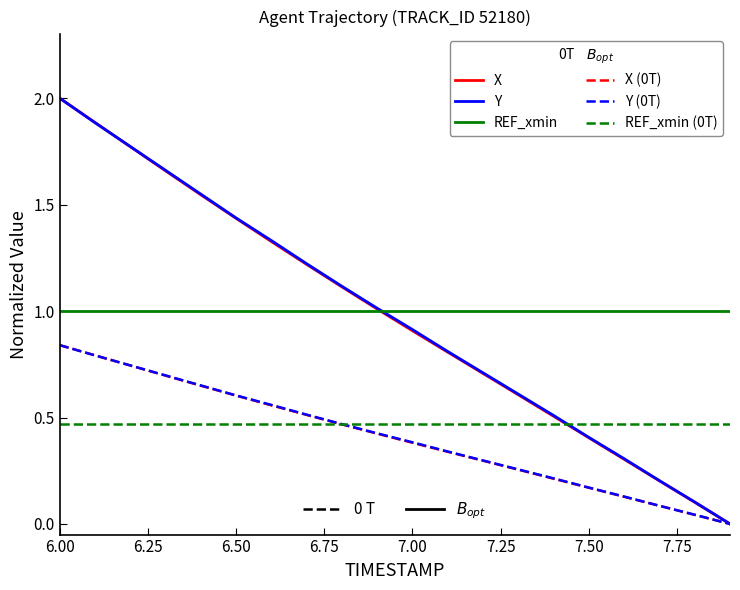

True or false: REF_xmin (0T) and REF_xmin intersect in this chart.

False